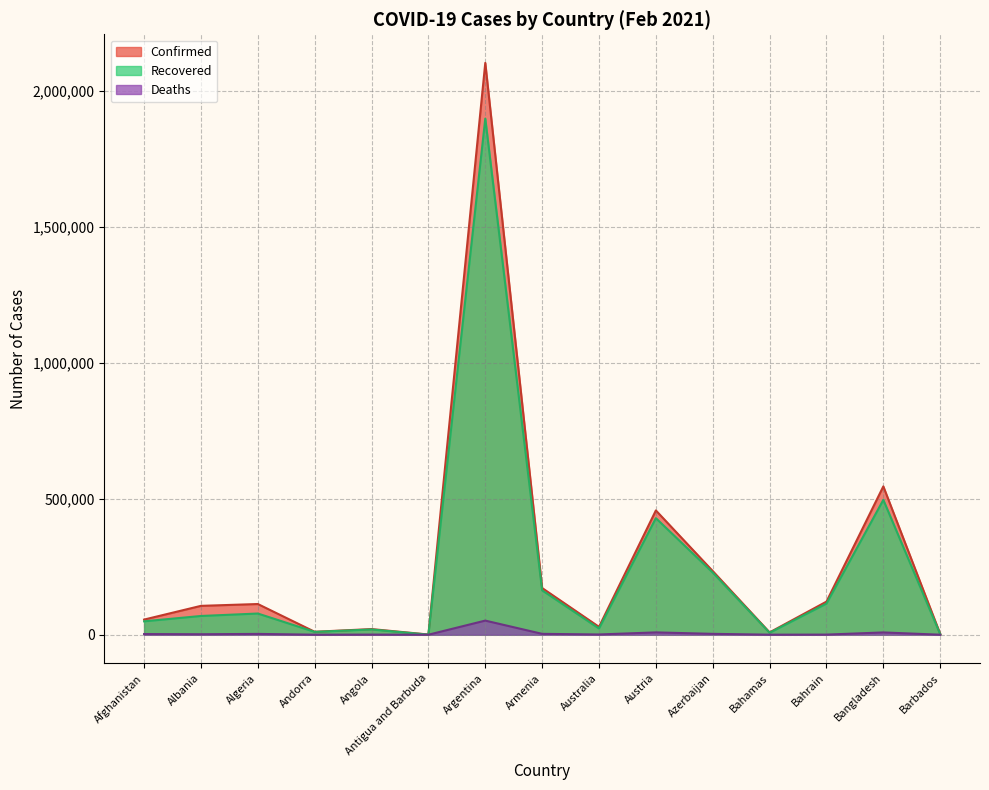

List the series in order of their peak value, lowest first.

Deaths, Recovered, Confirmed